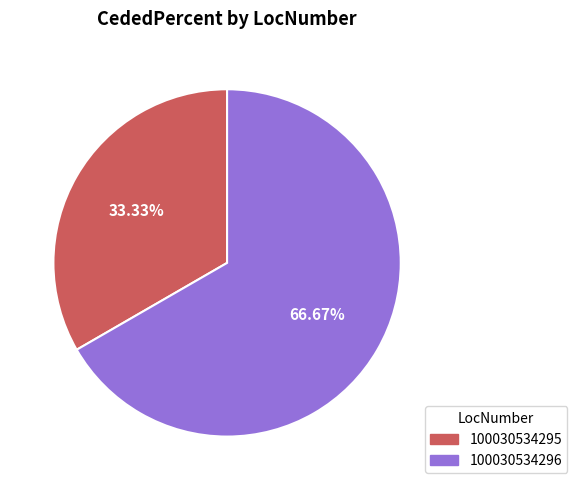

Count the number of slices in the pie.

2